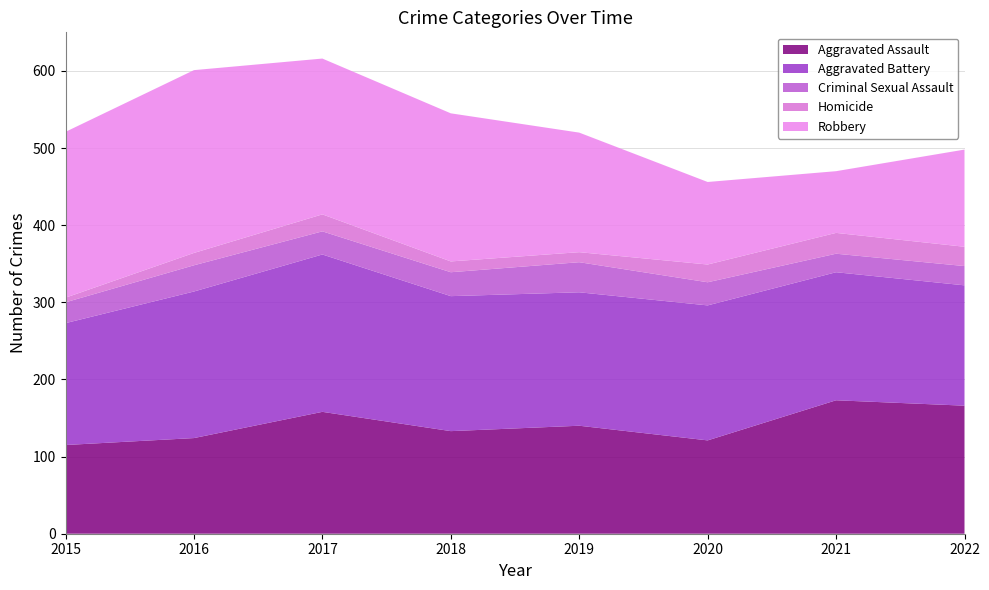

Reading right to left, extract all data points from this chart.

Aggravated Assault: 166	173	121	140	133	158	124	115
Aggravated Battery: 156	166	175	173	175	204	190	158
Criminal Sexual Assault: 25	24	30	39	31	30	34	27
Homicide: 25	27	23	13	14	22	16	6
Robbery: 126	80	107	155	192	202	237	215